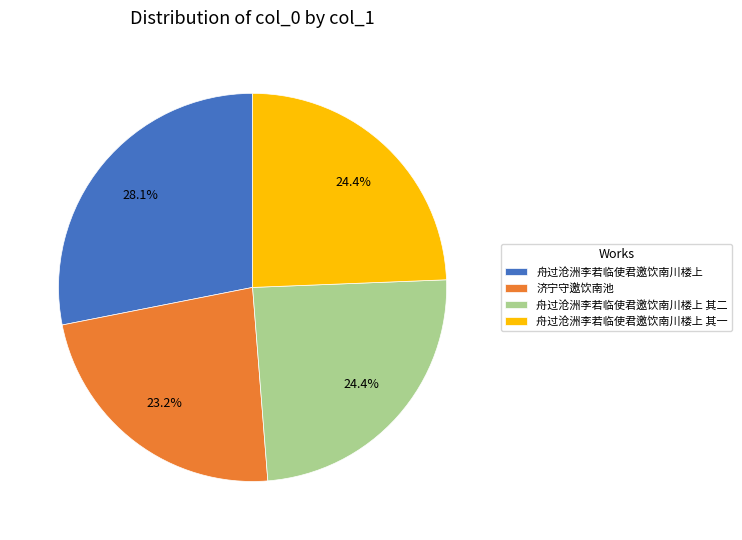

How many slices are in this pie chart?

4